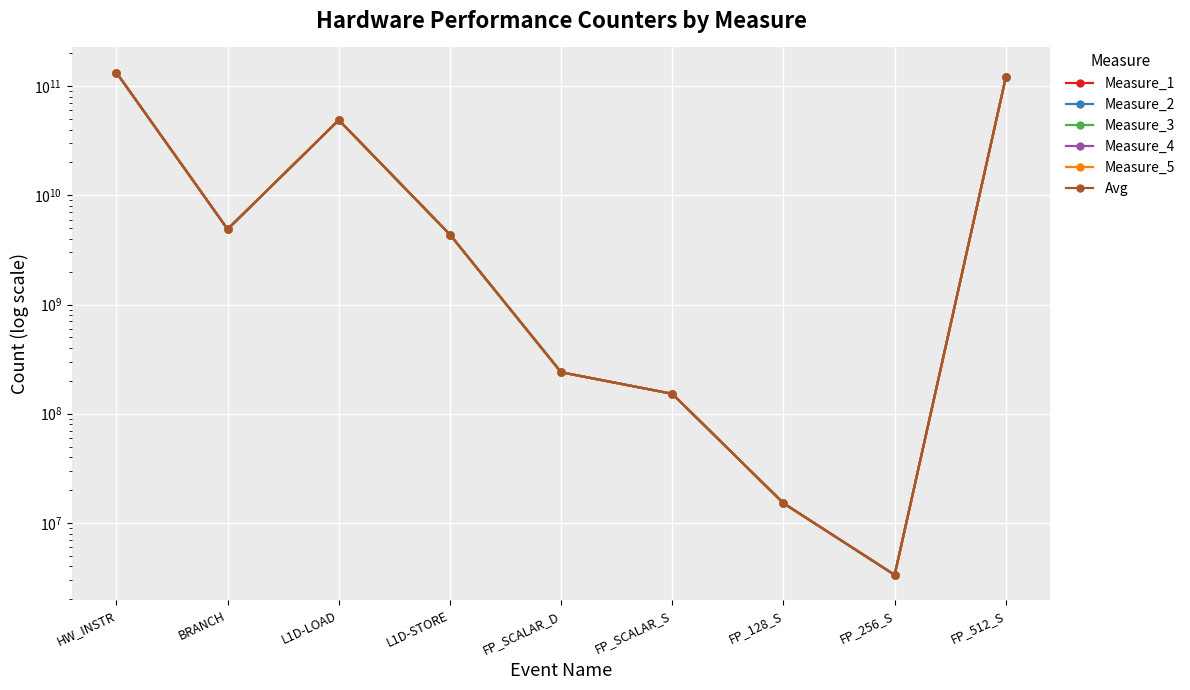

At which category does Avg reach its first local peak?

L1D-LOAD